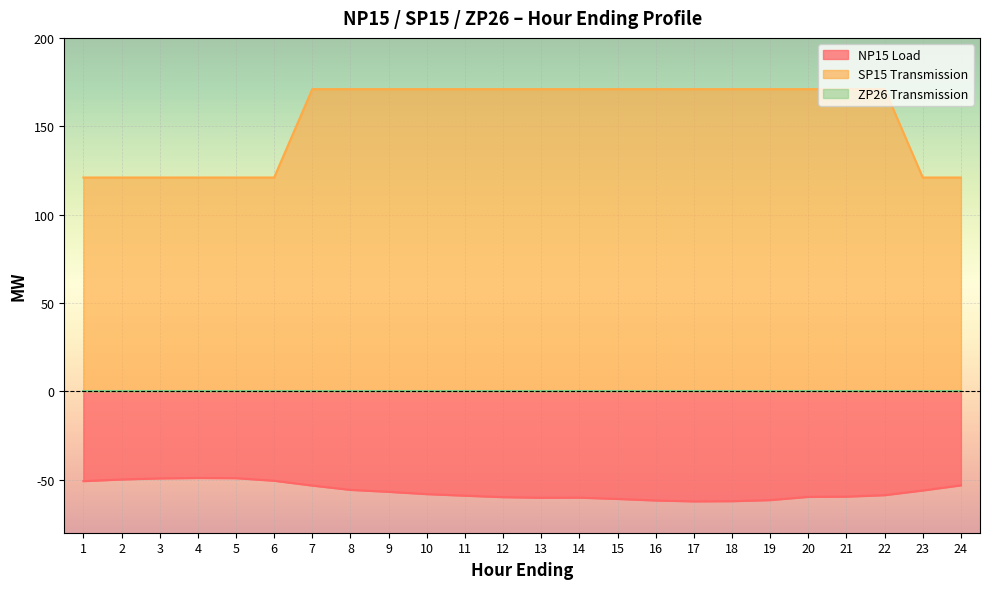

True or false: SP15 Transmission has a value of 121.0 at 4.

True